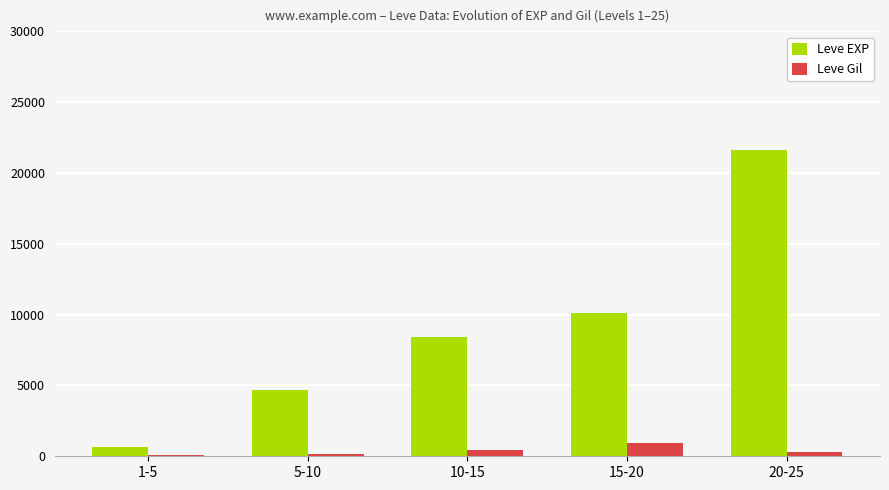

At which category is the sum across all series the highest?

20-25